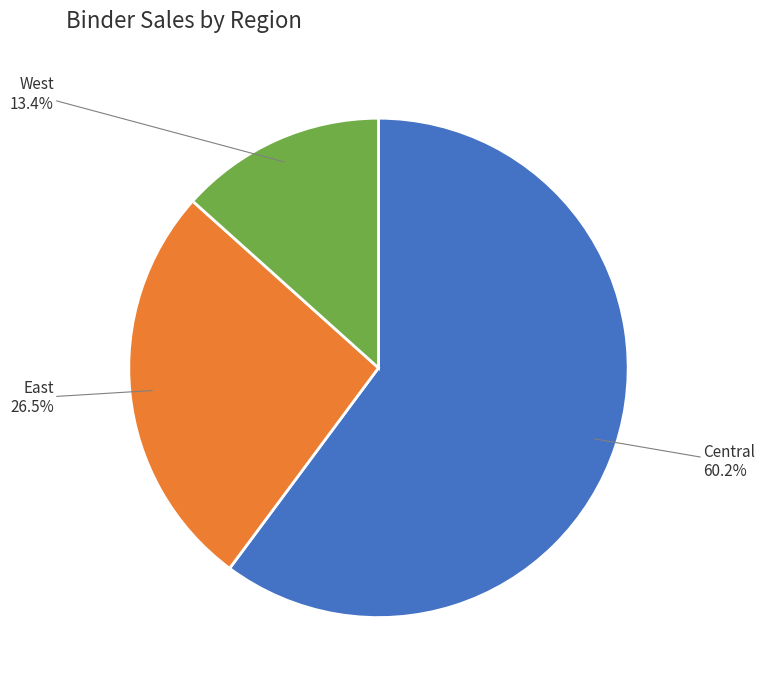

To the nearest percent, what portion does Central represent?

60%